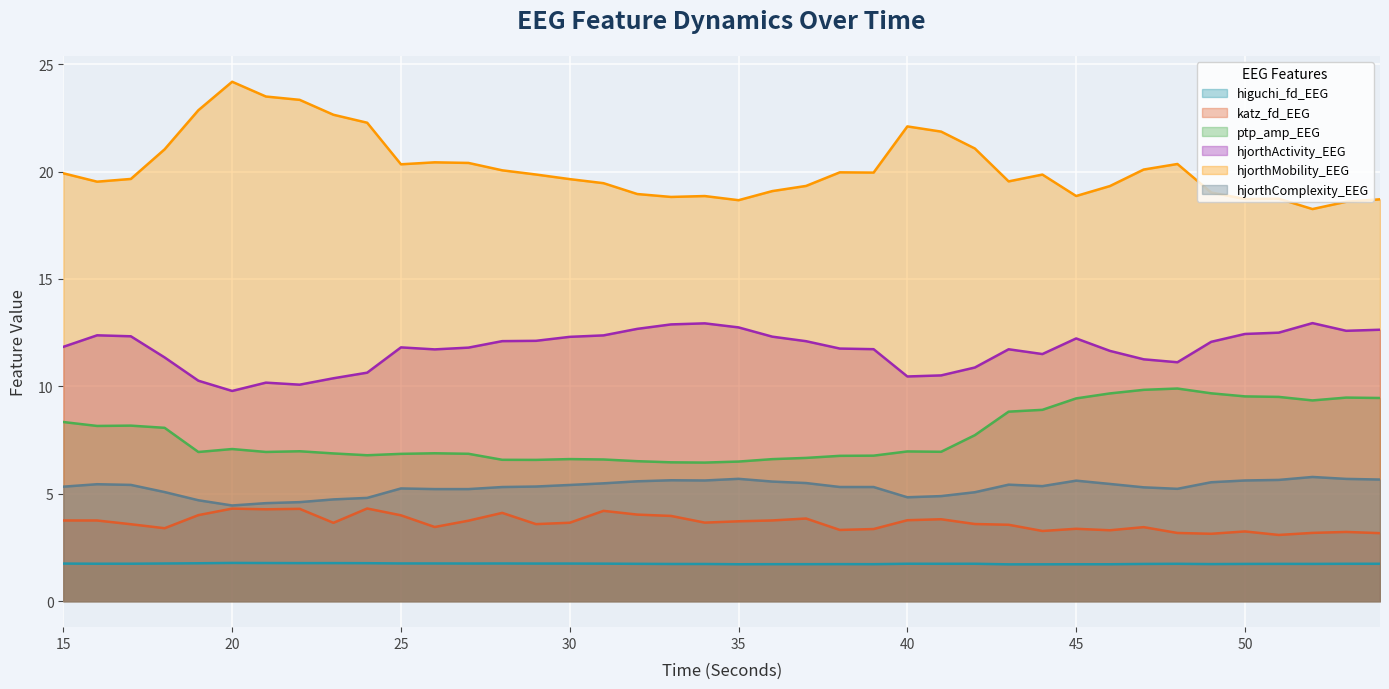

At which category is the sum across all series the highest?

47